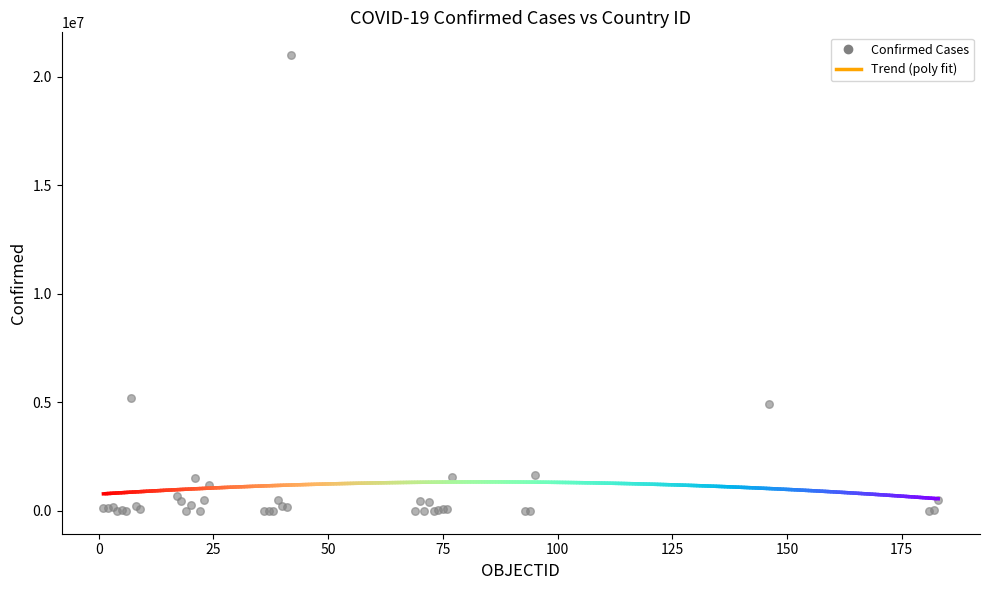

What Y value in the scatter plot is closest to 10504360?

5226831